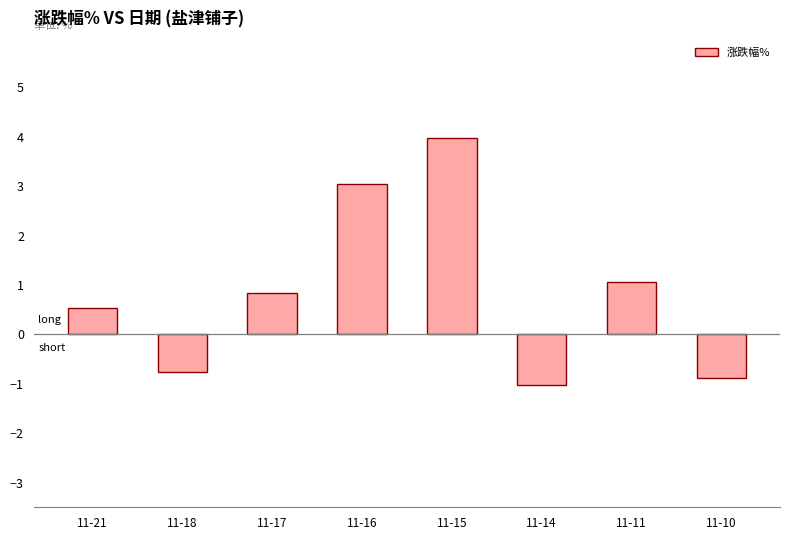

What is the average value?

0.8